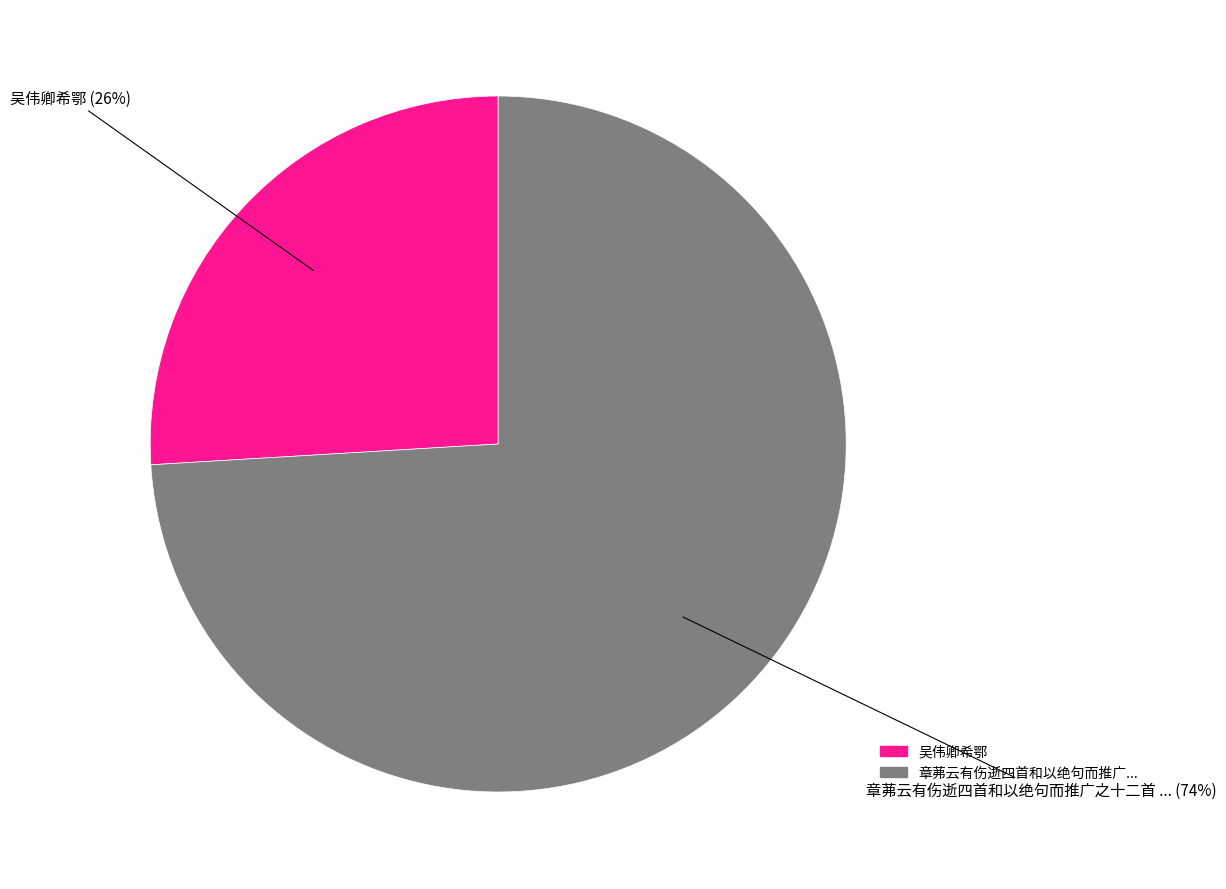

To the nearest percent, what is the difference between the largest and smallest slice percentages?

48%